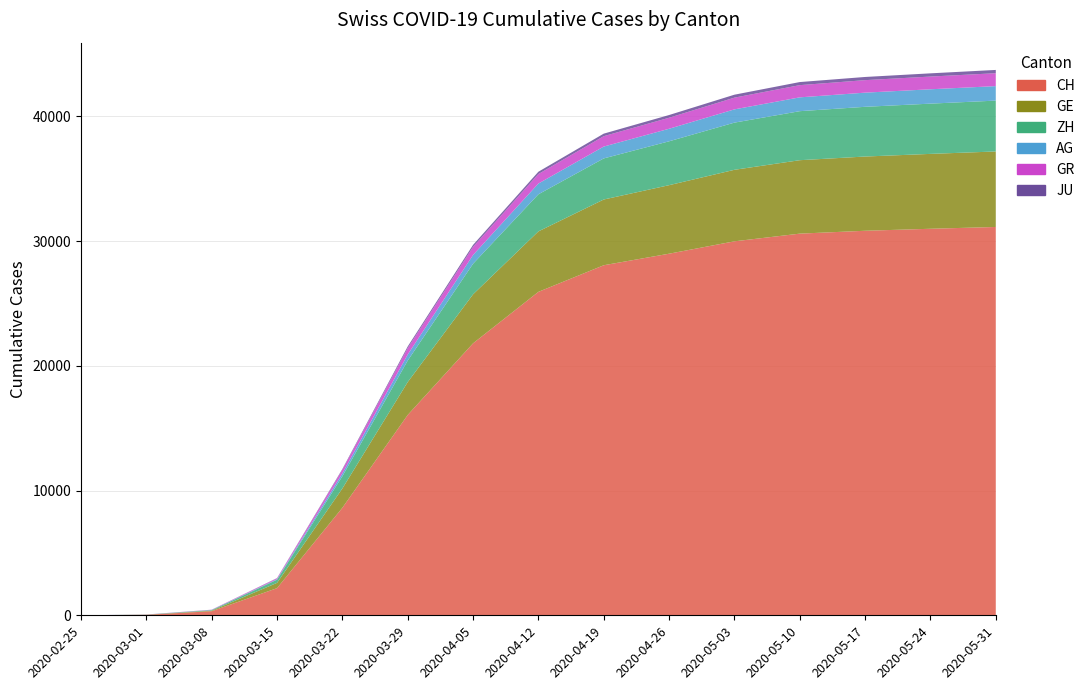

Reading right to left, what are all the values shown in this chart?

CH: 2020-05-31=31131	2020-05-24=30987	2020-05-17=30827	2020-05-10=30597	2020-05-03=29981	2020-04-26=28988	2020-04-19=28063	2020-04-12=25930	2020-04-05=21804	2020-03-29=16062	2020-03-22=8621	2020-03-15=2176	2020-03-08=329	2020-03-01=38	2020-02-25=0
GE: 2020-05-31=6053	2020-05-24=6003	2020-05-17=5951	2020-05-10=5887	2020-05-03=5733	2020-04-26=5494	2020-04-19=5270	2020-04-12=4847	2020-04-05=3928	2020-03-29=2638	2020-03-22=1549	2020-03-15=425	2020-03-08=44	2020-03-01=9	2020-02-25=0
ZH: 2020-05-31=4077	2020-05-24=4028	2020-05-17=3986	2020-05-10=3930	2020-05-03=3782	2020-04-26=3517	2020-04-19=3294	2020-04-12=2974	2020-04-05=2450	2020-03-29=1722	2020-03-22=978	2020-03-15=250	2020-03-08=40	2020-03-01=7	2020-02-25=0
AG: 2020-05-31=1162	2020-05-24=1151	2020-05-17=1135	2020-05-10=1108	2020-05-03=1063	2020-04-26=1005	2020-04-19=950	2020-04-12=861	2020-04-05=702	2020-03-29=485	2020-03-22=235	2020-03-15=43	2020-03-08=14	2020-03-01=4	2020-02-25=0
GR: 2020-05-31=1035	2020-05-24=1020	2020-05-17=1003	2020-05-10=979	2020-05-03=940	2020-04-26=883	2020-04-19=833	2020-04-12=764	2020-04-05=657	2020-03-29=519	2020-03-22=284	2020-03-15=71	2020-03-08=18	2020-03-01=6	2020-02-25=0
JU: 2020-05-31=262	2020-05-24=258	2020-05-17=254	2020-05-10=247	2020-05-03=236	2020-04-26=218	2020-04-19=203	2020-04-12=183	2020-04-05=154	2020-03-29=127	2020-03-22=61	2020-03-15=19	2020-03-08=5	2020-03-01=1	2020-02-25=0